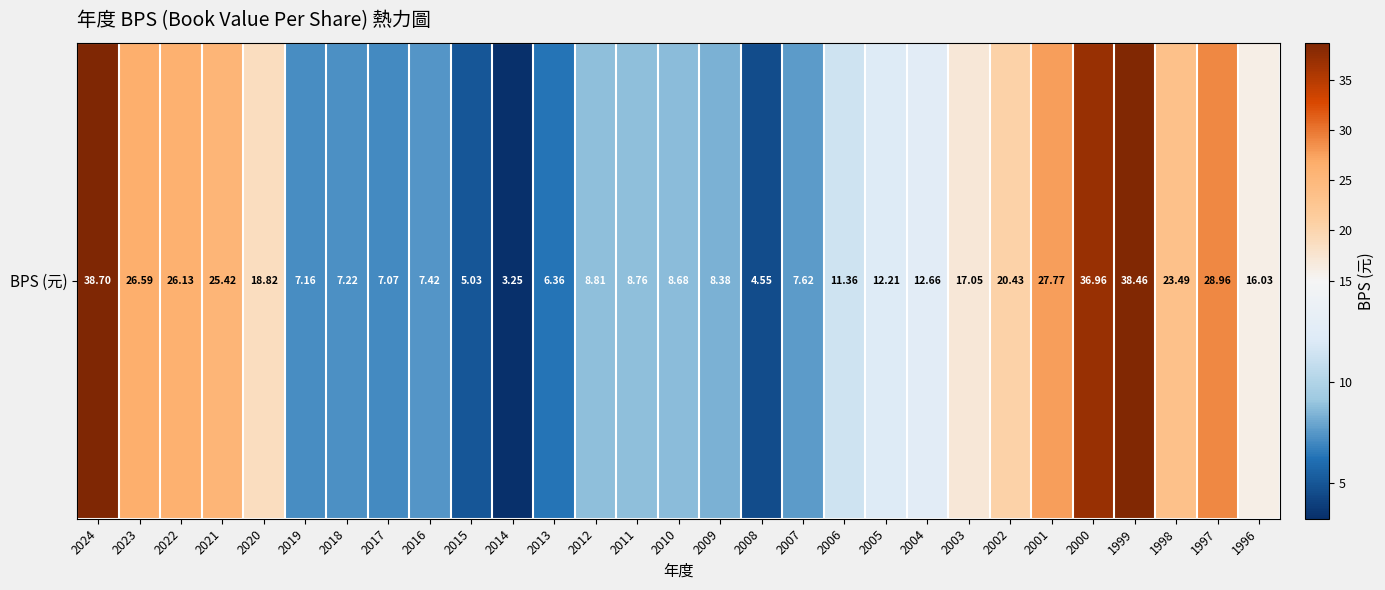

List the labels in order of value, largest first.

2024, 1999, 2000, 1997, 2001, 2023, 2022, 2021, 1998, 2002, 2020, 2003, 1996, 2004, 2005, 2006, 2012, 2011, 2010, 2009, 2007, 2016, 2018, 2019, 2017, 2013, 2015, 2008, 2014